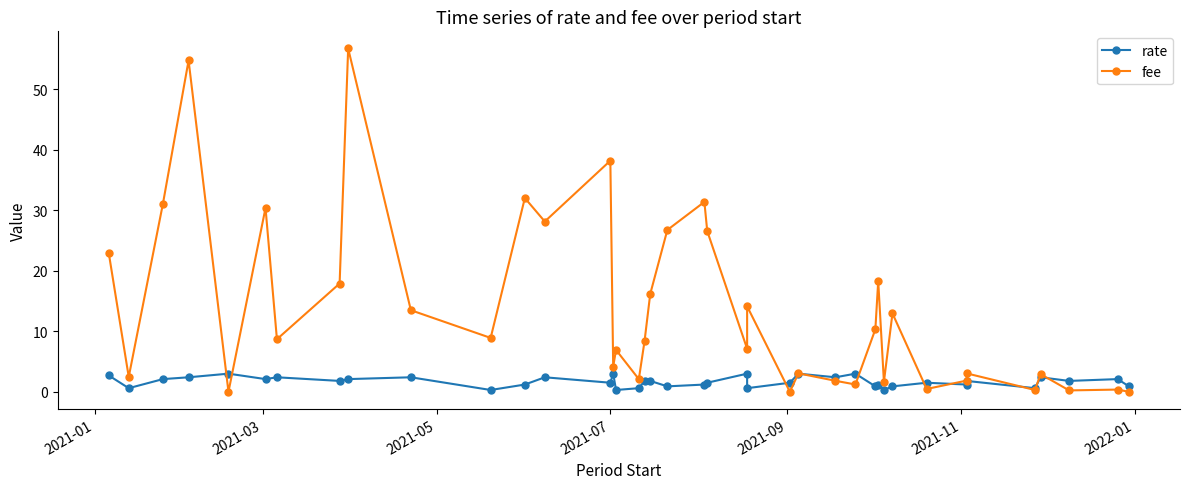

At which label does rate reach its peak?

2021-09